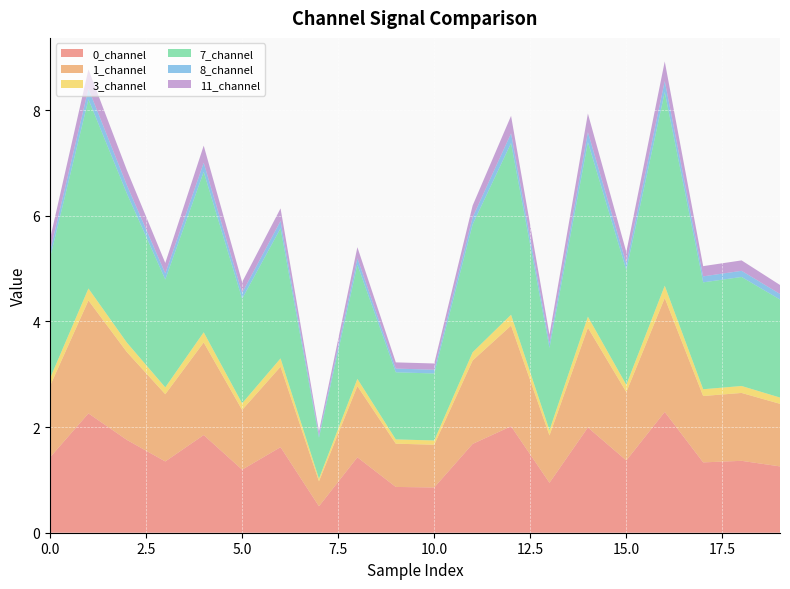

Reading left to right, what are all the values shown in this chart?

0_channel: 1.4	2.3	1.8	1.3	1.8	1.2	1.6	0.5	1.4	0.9	0.9	1.7	2.0	0.9	2.0	1.4	2.3	1.3	1.4	1.3
1_channel: 1.4	2.1	1.7	1.3	1.8	1.1	1.5	0.5	1.3	0.8	0.8	1.6	1.9	0.9	1.9	1.3	2.2	1.3	1.3	1.2
3_channel: 0.1	0.2	0.2	0.1	0.2	0.1	0.2	0.0	0.1	0.1	0.1	0.2	0.2	0.1	0.2	0.1	0.2	0.1	0.1	0.1
7_channel: 2.3	3.6	2.8	2.0	3.0	2.0	2.5	0.8	2.2	1.3	1.3	2.4	3.3	1.6	3.3	2.2	3.7	2.0	2.1	1.9
8_channel: 0.1	0.2	0.2	0.1	0.2	0.1	0.1	0.0	0.1	0.1	0.1	0.1	0.2	0.1	0.2	0.1	0.2	0.1	0.1	0.1
11_channel: 0.2	0.4	0.3	0.2	0.3	0.2	0.2	0.1	0.2	0.1	0.1	0.2	0.3	0.2	0.4	0.2	0.4	0.2	0.2	0.2